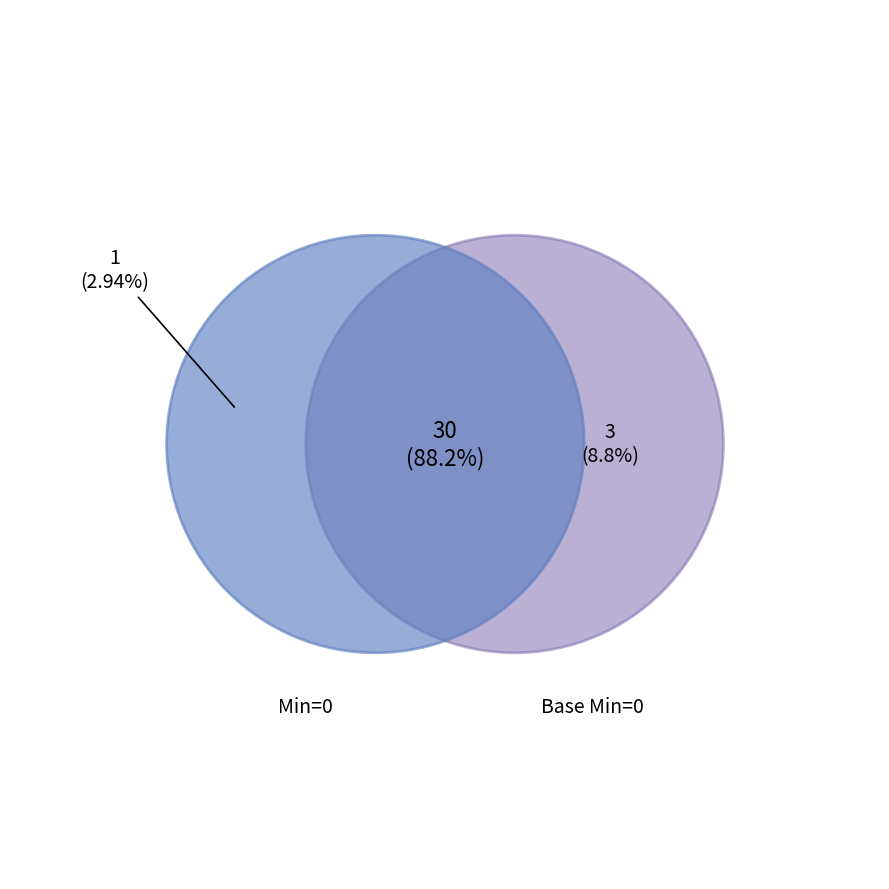

Is it true that Medication.ingredient.modifierExtension is 1% of the pie?

False